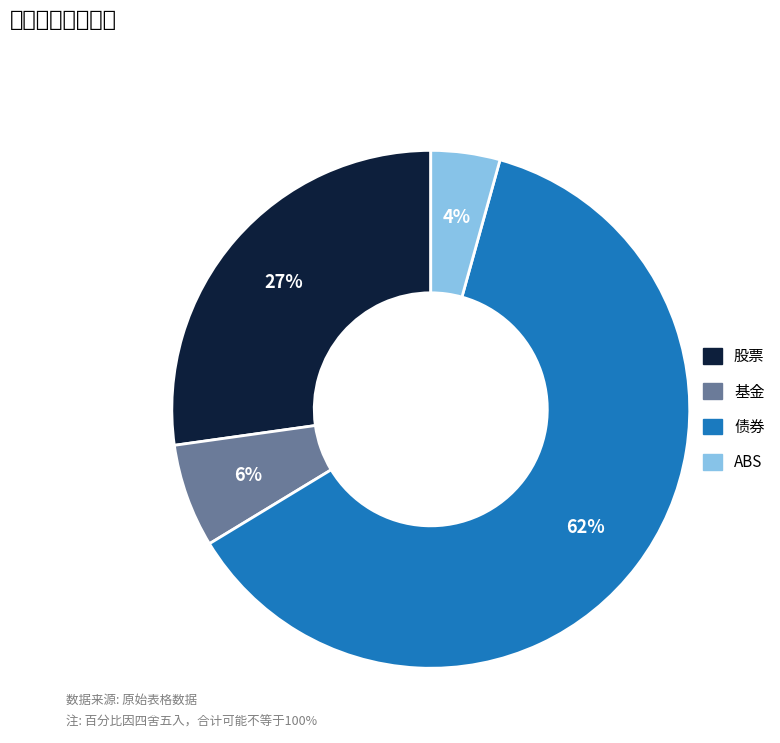

What percentage do 股票 and 债券 together represent?

89.2%